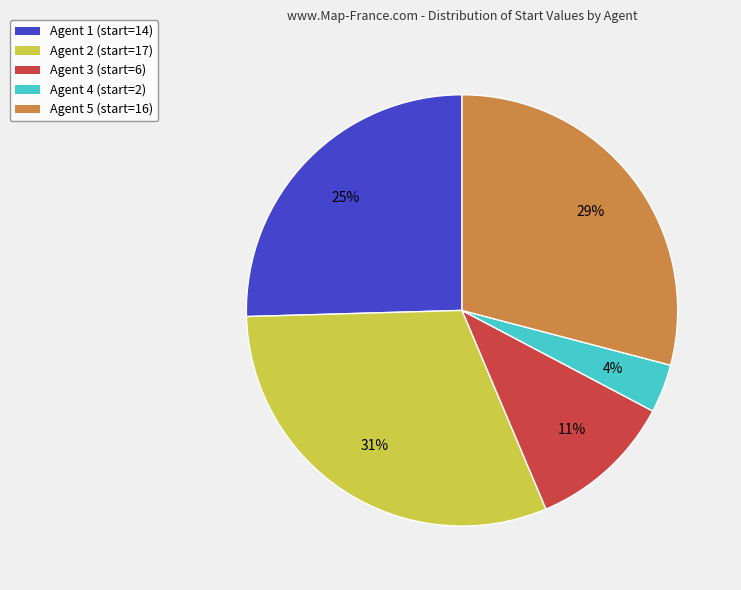

Rank the categories by value from highest to lowest.

Agent 2 (start=17), Agent 5 (start=16), Agent 1 (start=14), Agent 3 (start=6), Agent 4 (start=2)